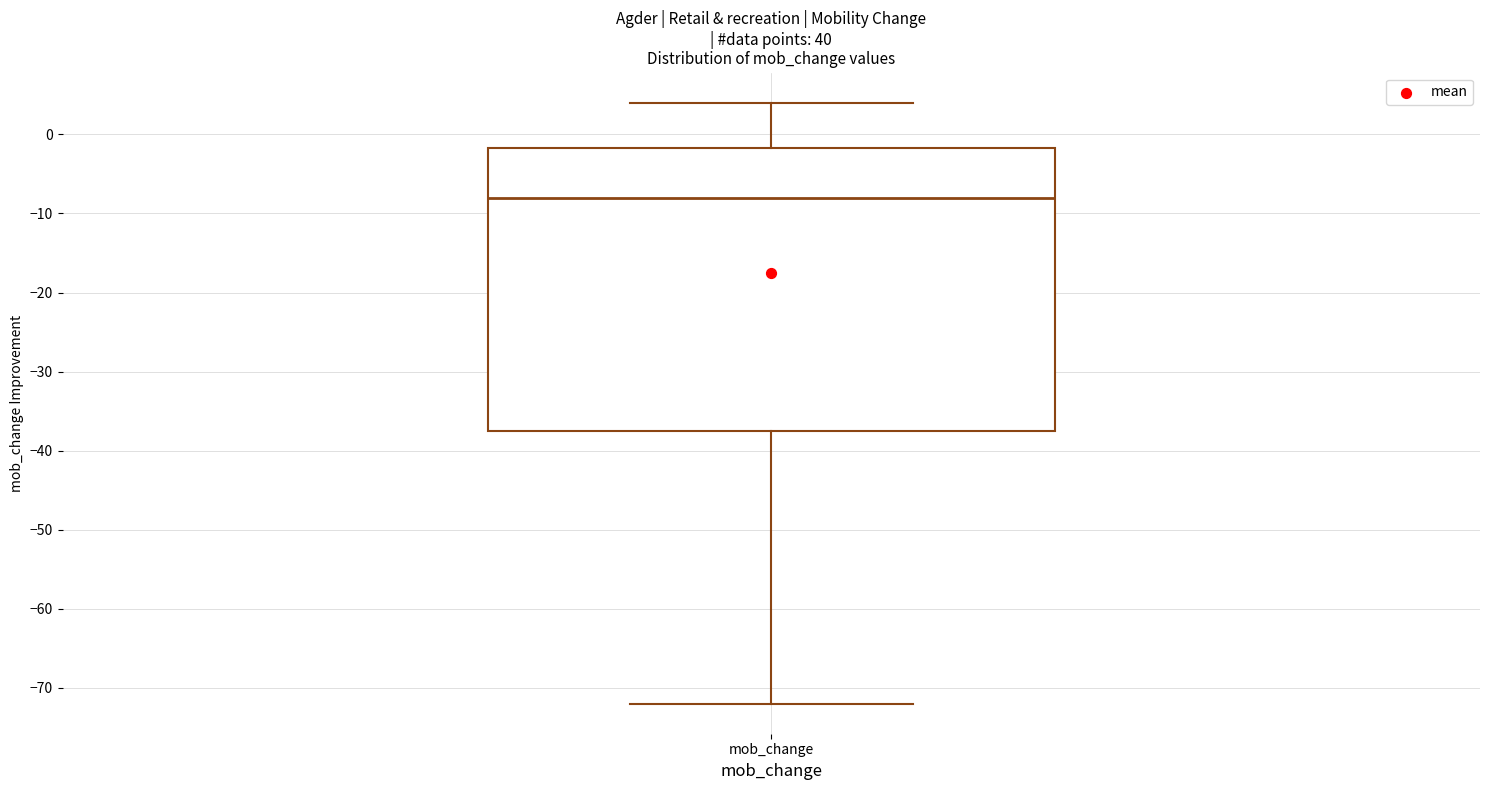

Where is the upper edge of the box for mob_change on the y-axis? The values are not printed on the chart, so give them approximately, as read against the axis.

-2